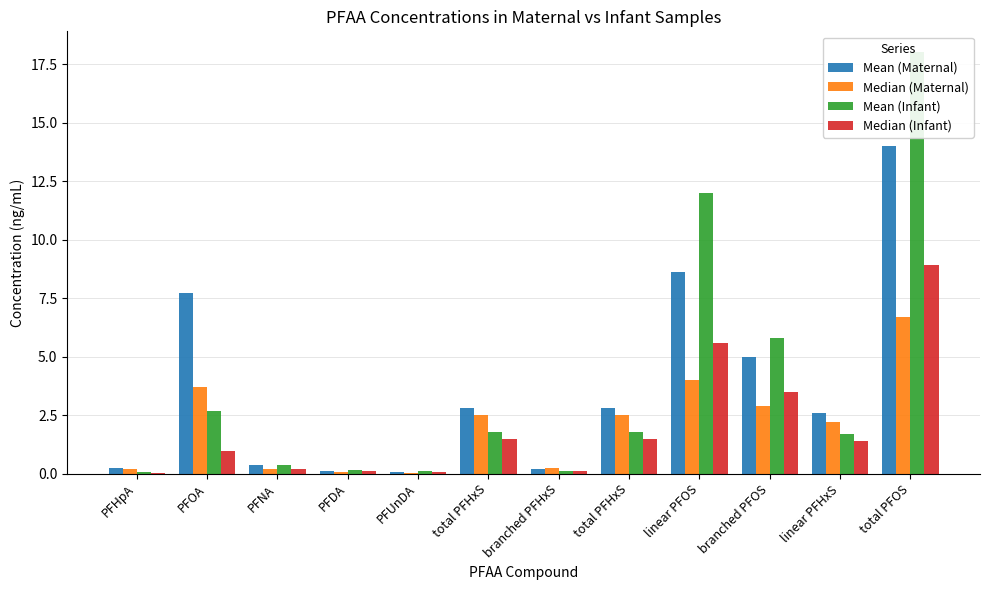

Which label corresponds to the largest value in the chart?

total PFOS